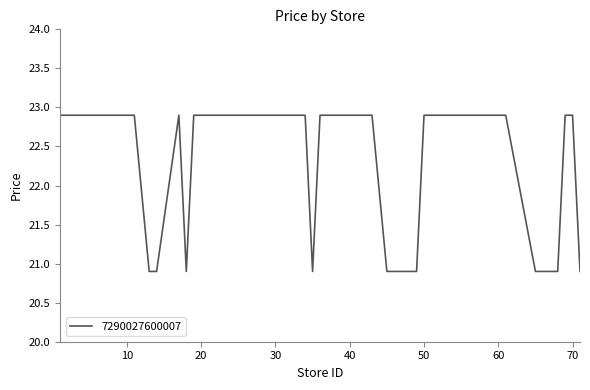

What is the difference between the maximum and minimum values?

2.0